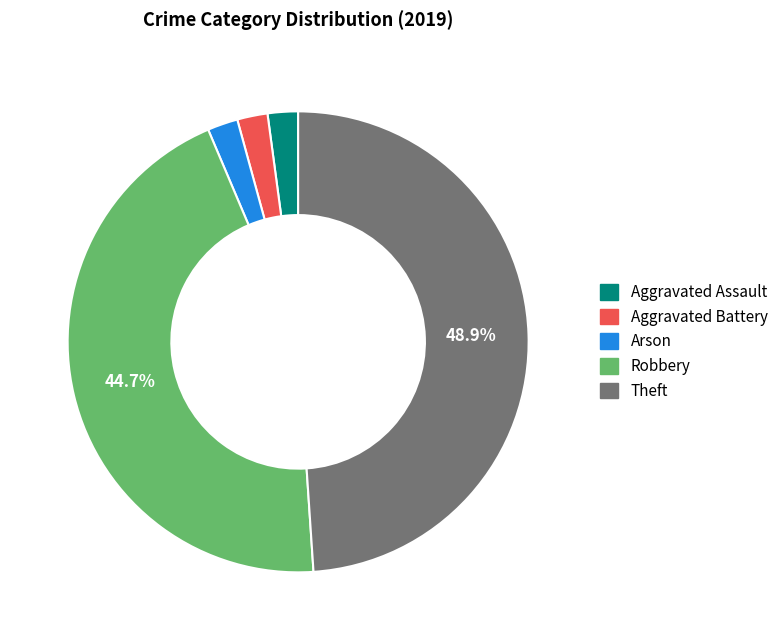

Is it true that Arson is 9% of the pie?

False